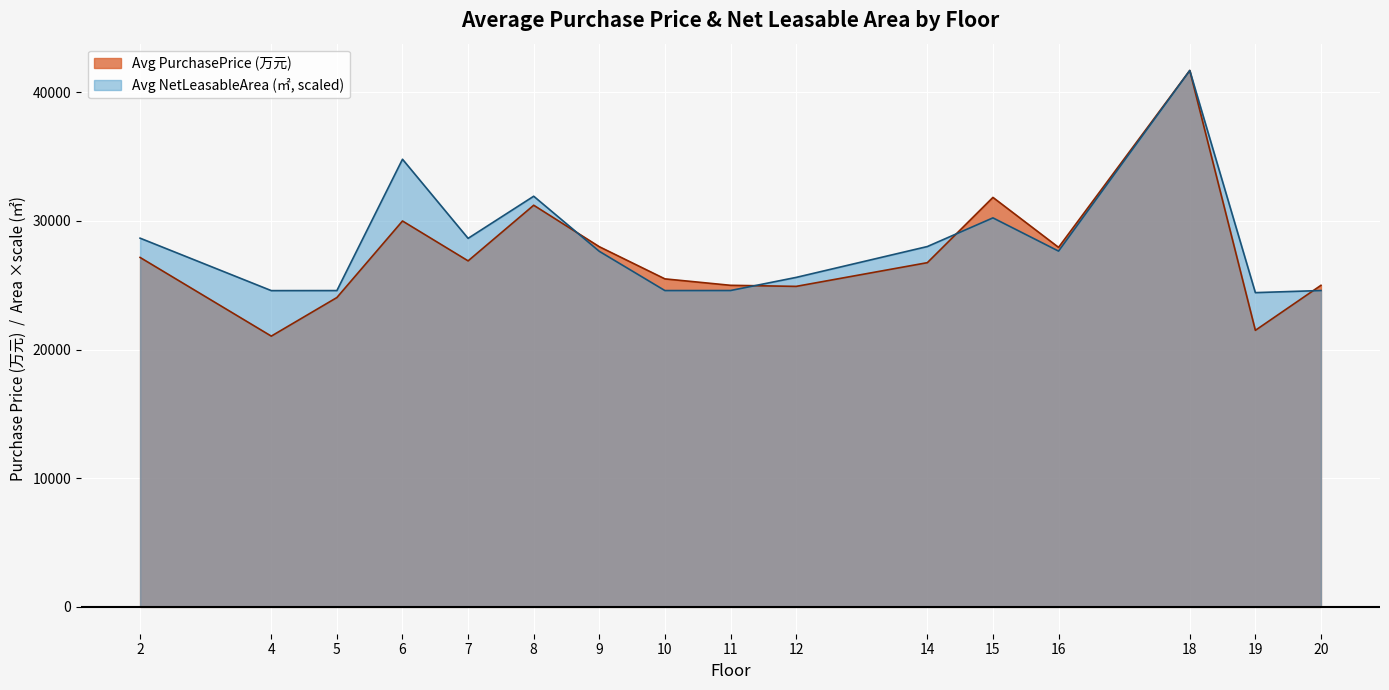

The value of Avg NetLeasableArea (㎡, scaled) at 16 is 17561.8. True or false?

False